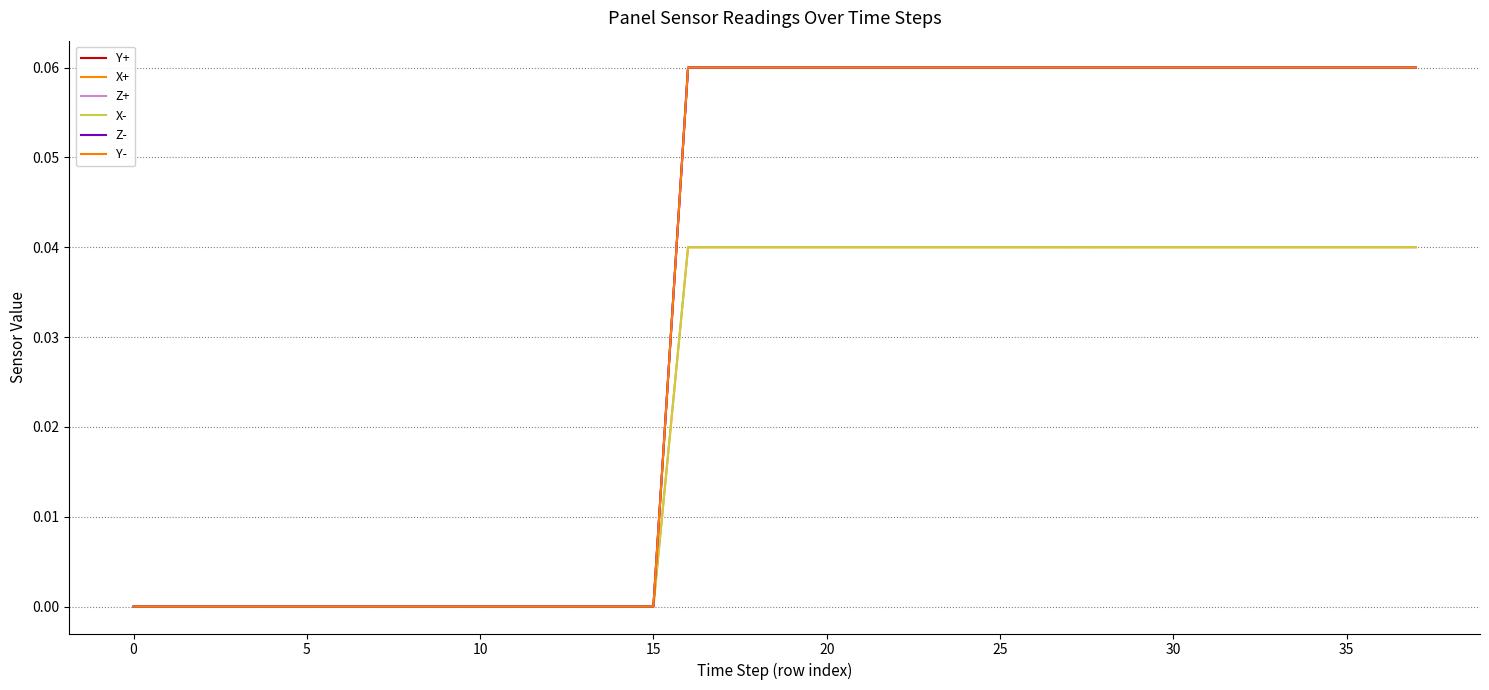

How many interior local peaks does the Y+ series have?

1